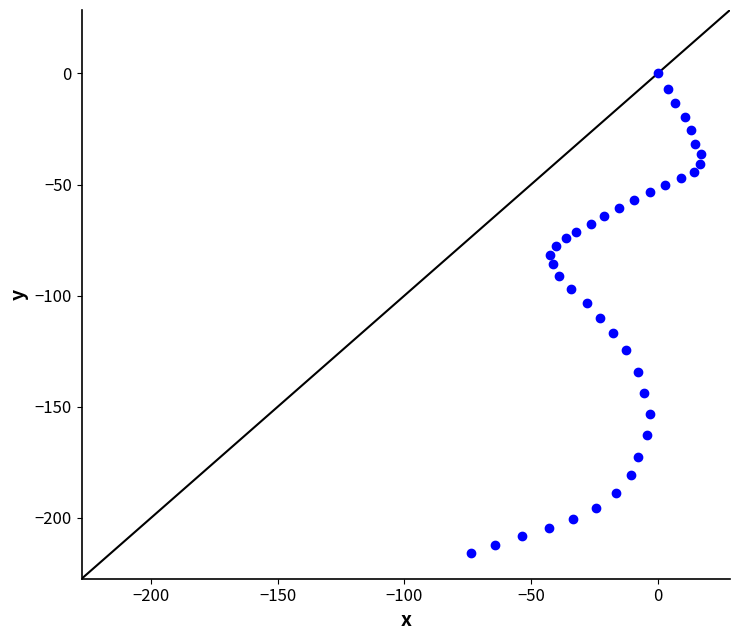

What is the range of Y values (max minus min)?

215.7